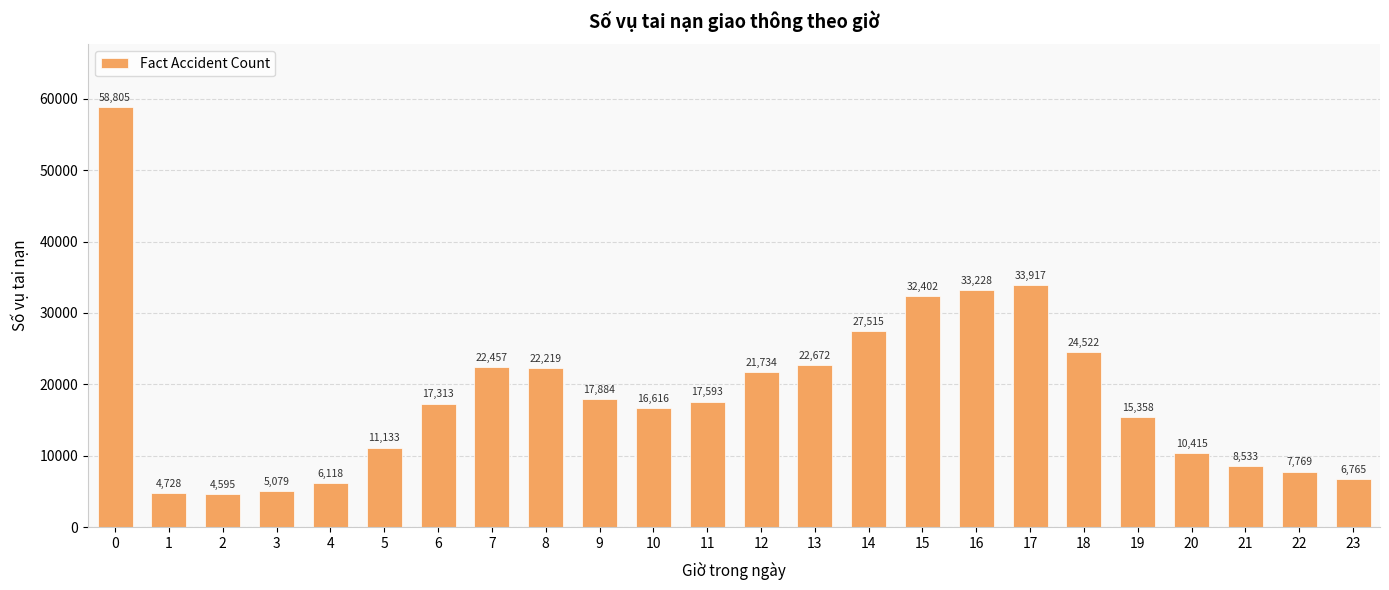

Is it true that the value at 1 is 2240?

False